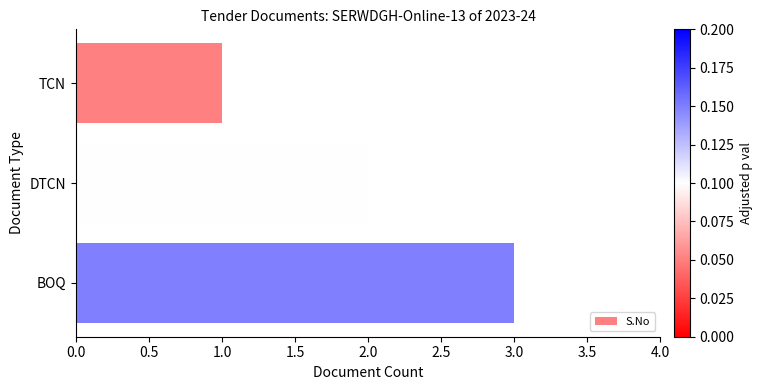

What is the maximum value shown in the chart?

3